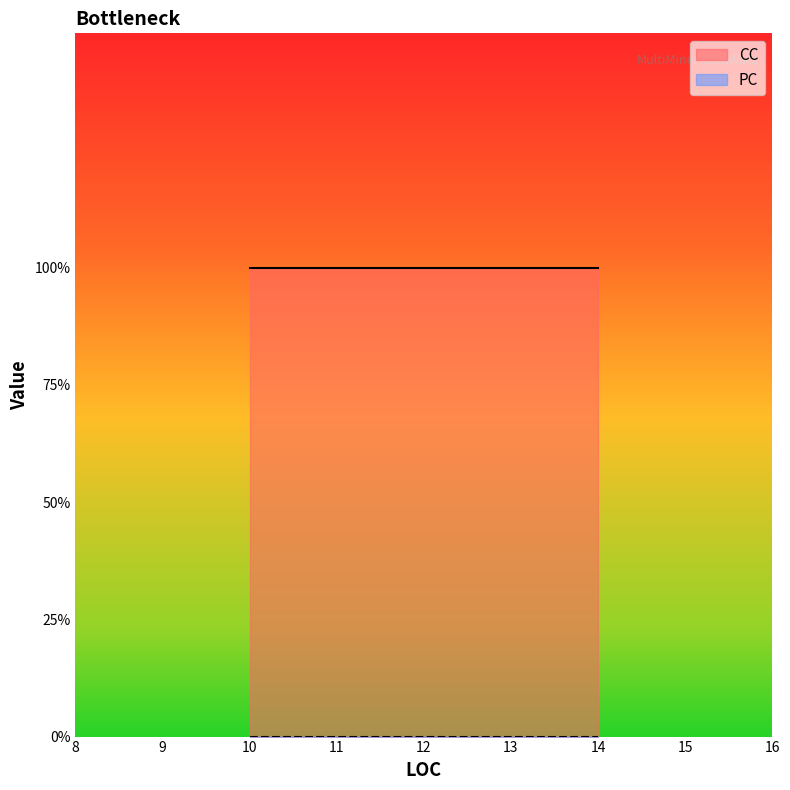

At which label does PC reach its peak?

14